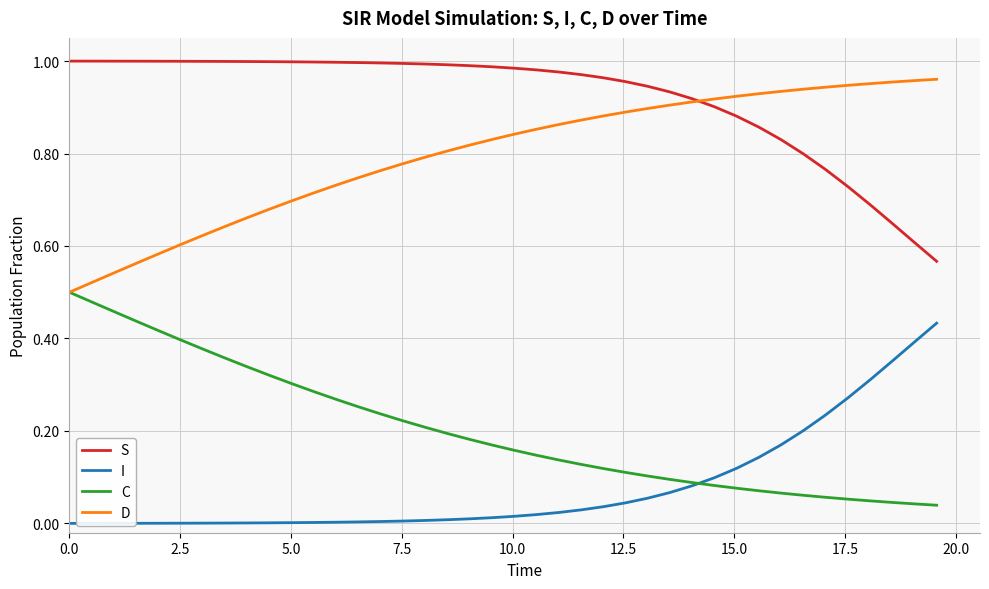

Rank the series by their maximum value, from highest to lowest.

S, D, C, I